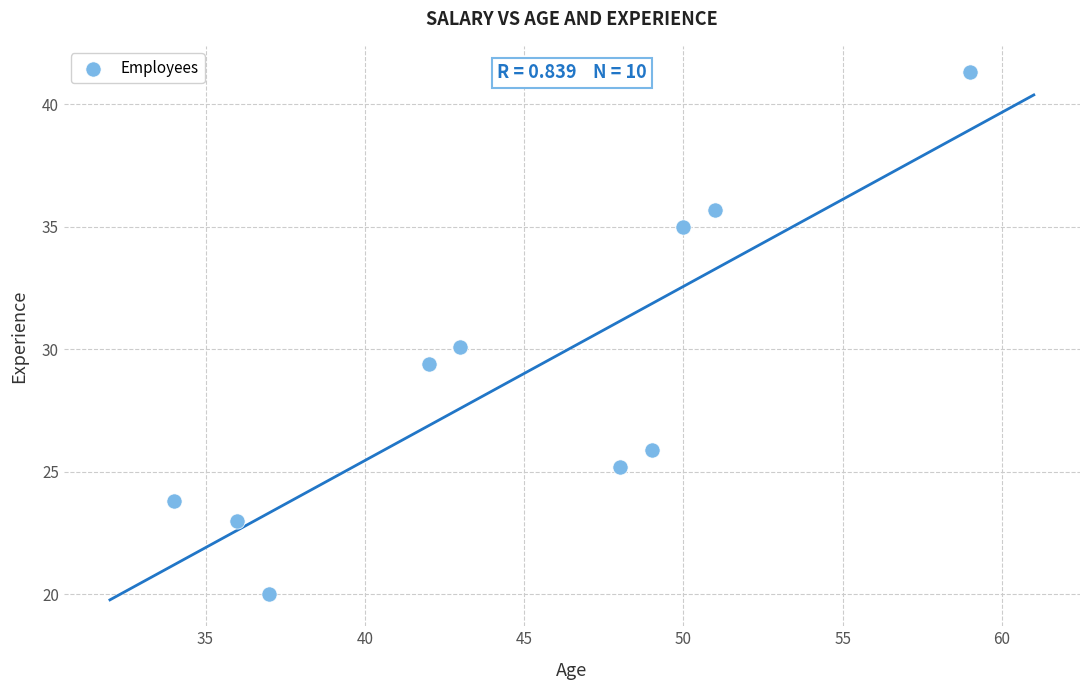

What is the range of X values (max minus min)?

25.0